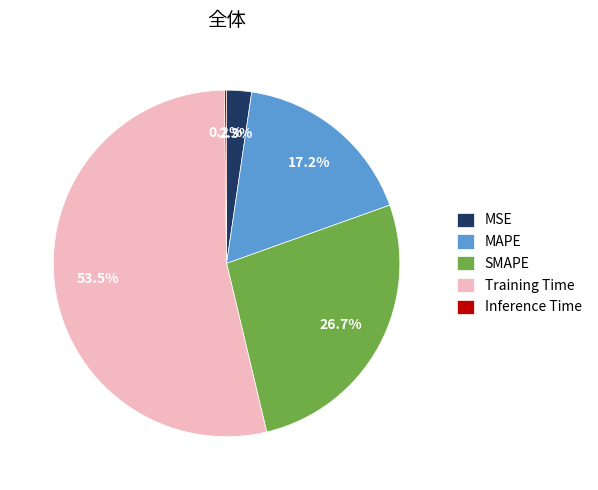

Which slice is the largest?

Training Time